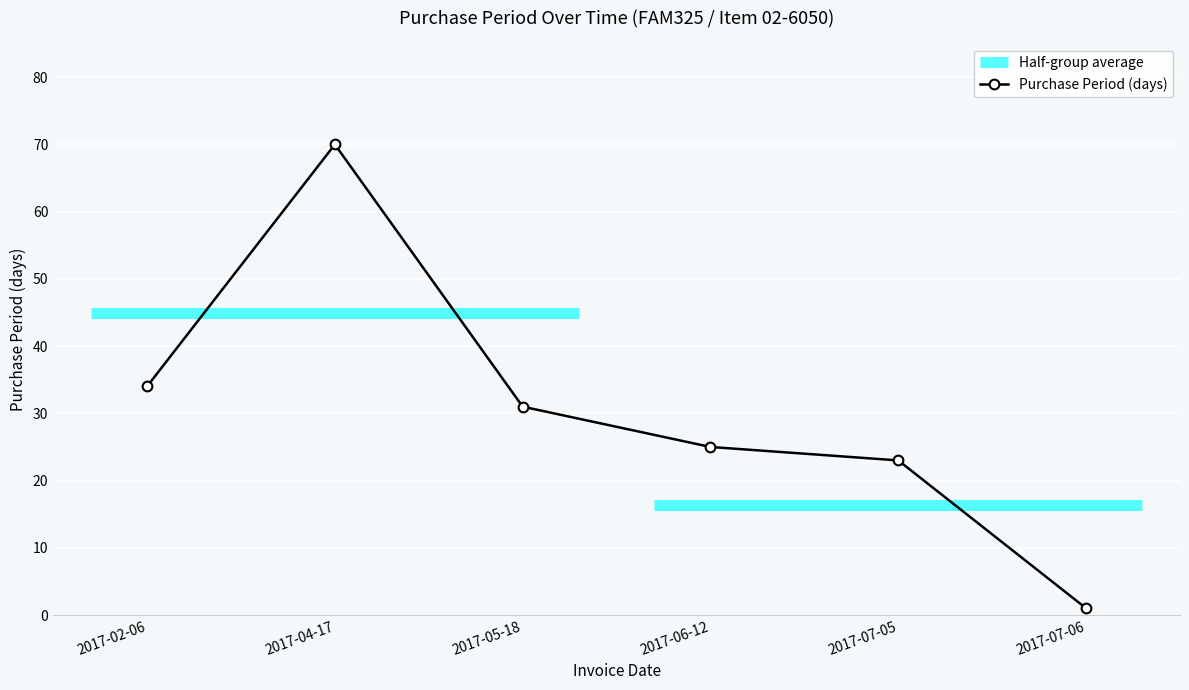

Which label corresponds to the smallest value in the chart?

2017-07-06